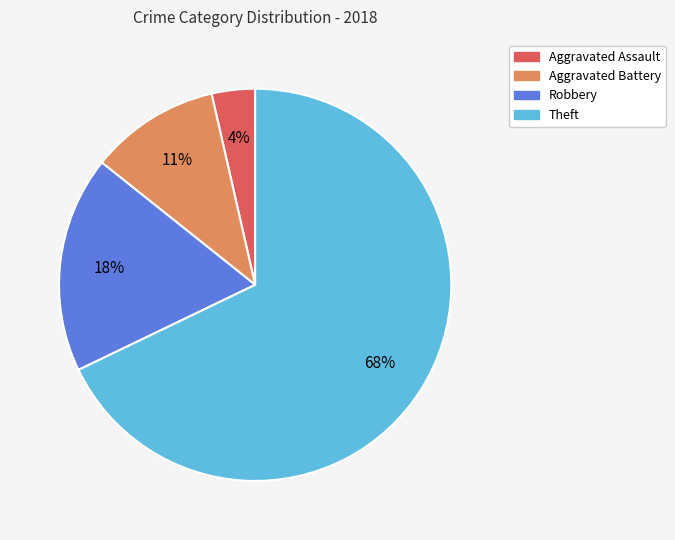

The Robbery slice represents 18% of the pie. True or false?

True